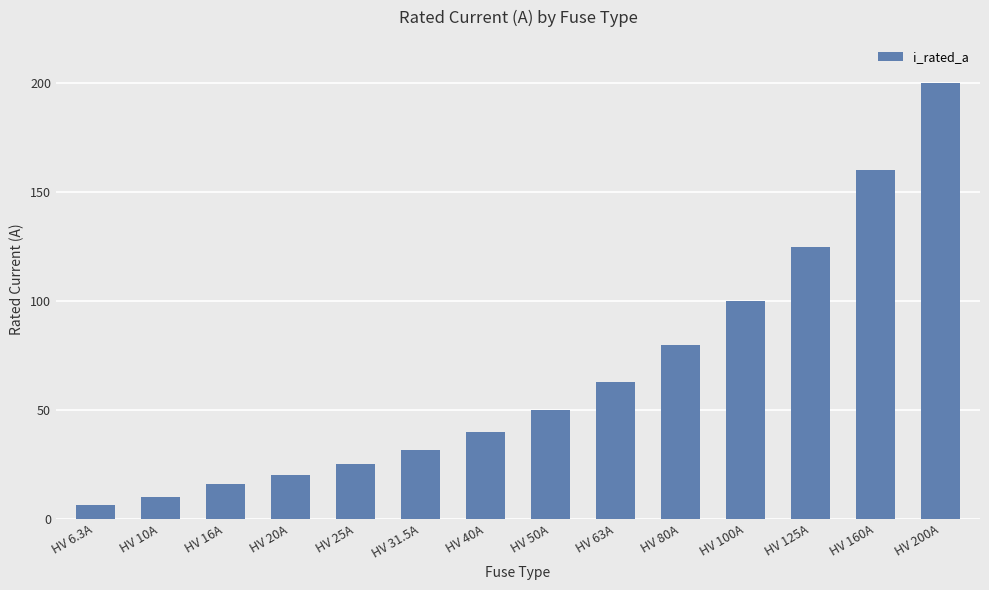

What is the maximum value shown in the chart?

200.0